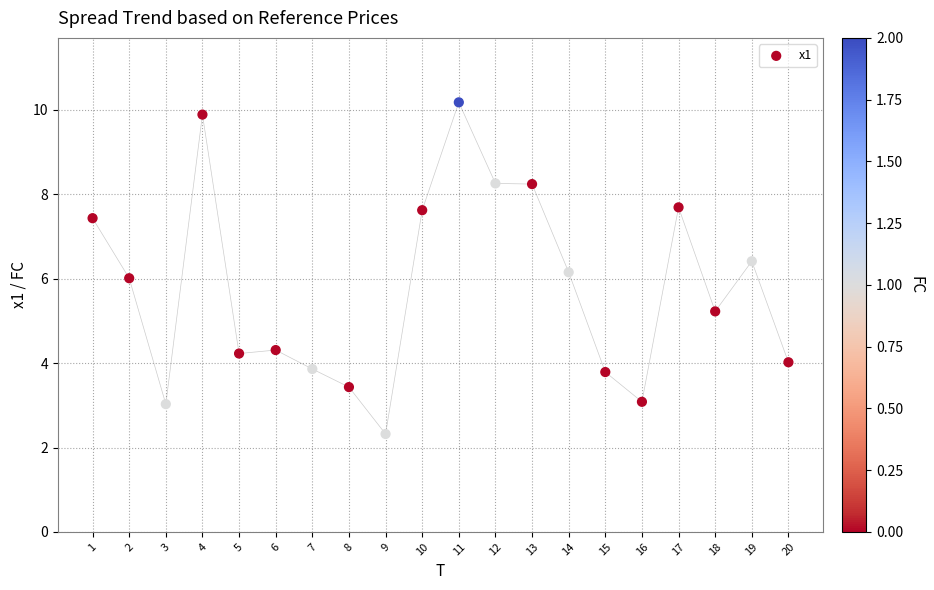

What is the range of Y values (max minus min)?

7.9